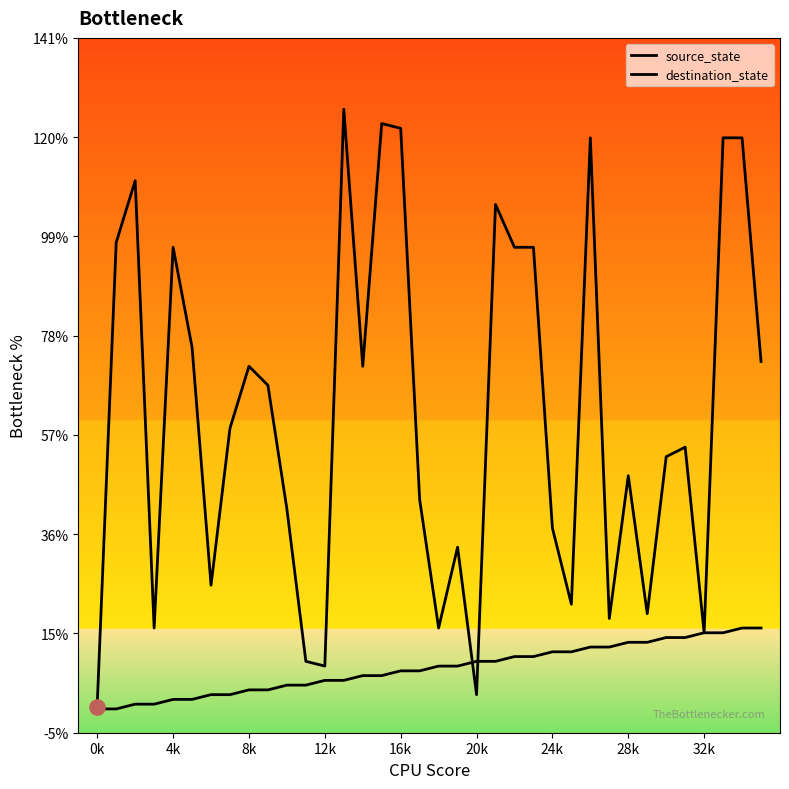

Which series reaches the minimum Y coordinate?

source_state